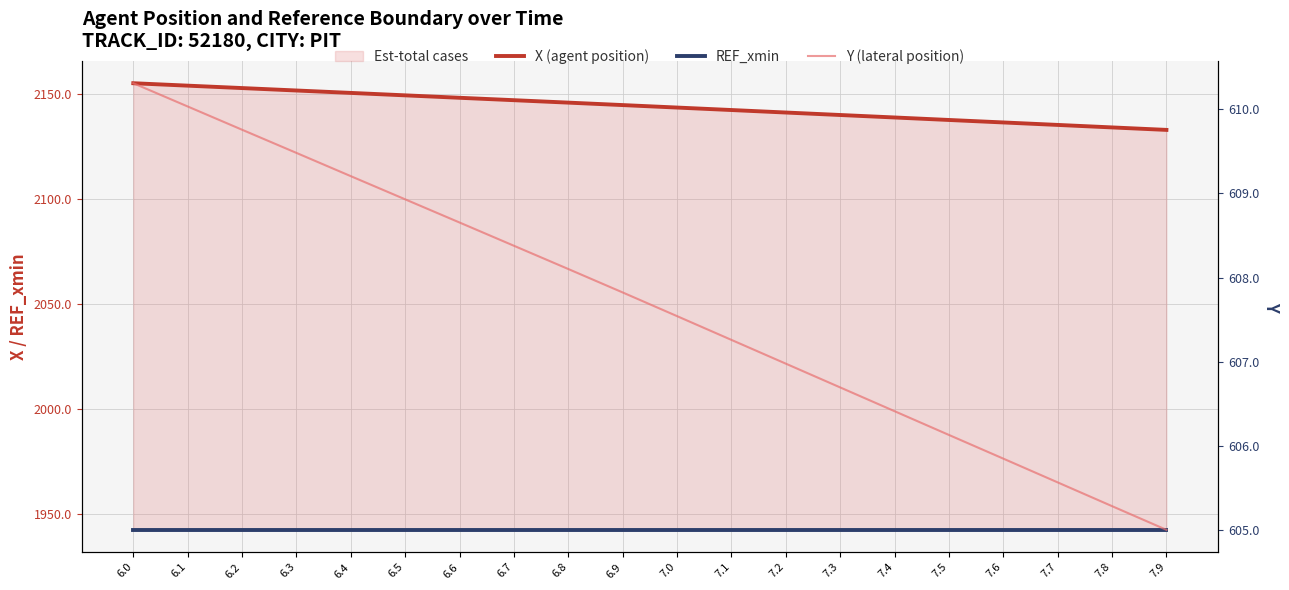

Does the chart have visible grid lines?

Yes